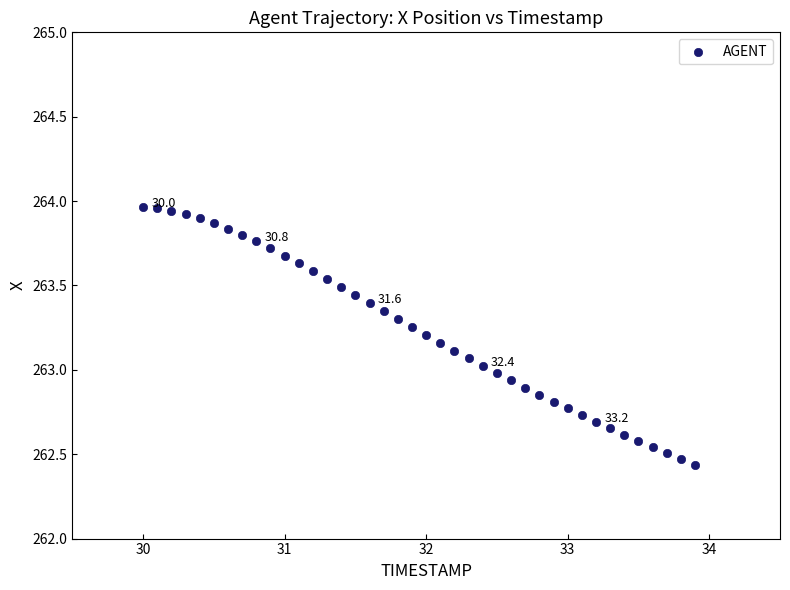

What is the range of X values (max minus min)?

3.9